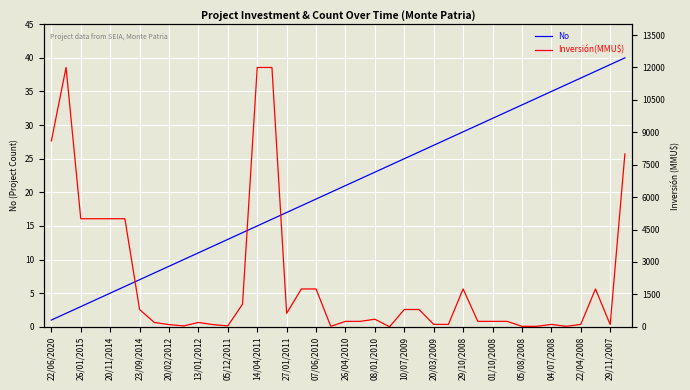

Which category has the lowest value in the No series?

22/06/2020